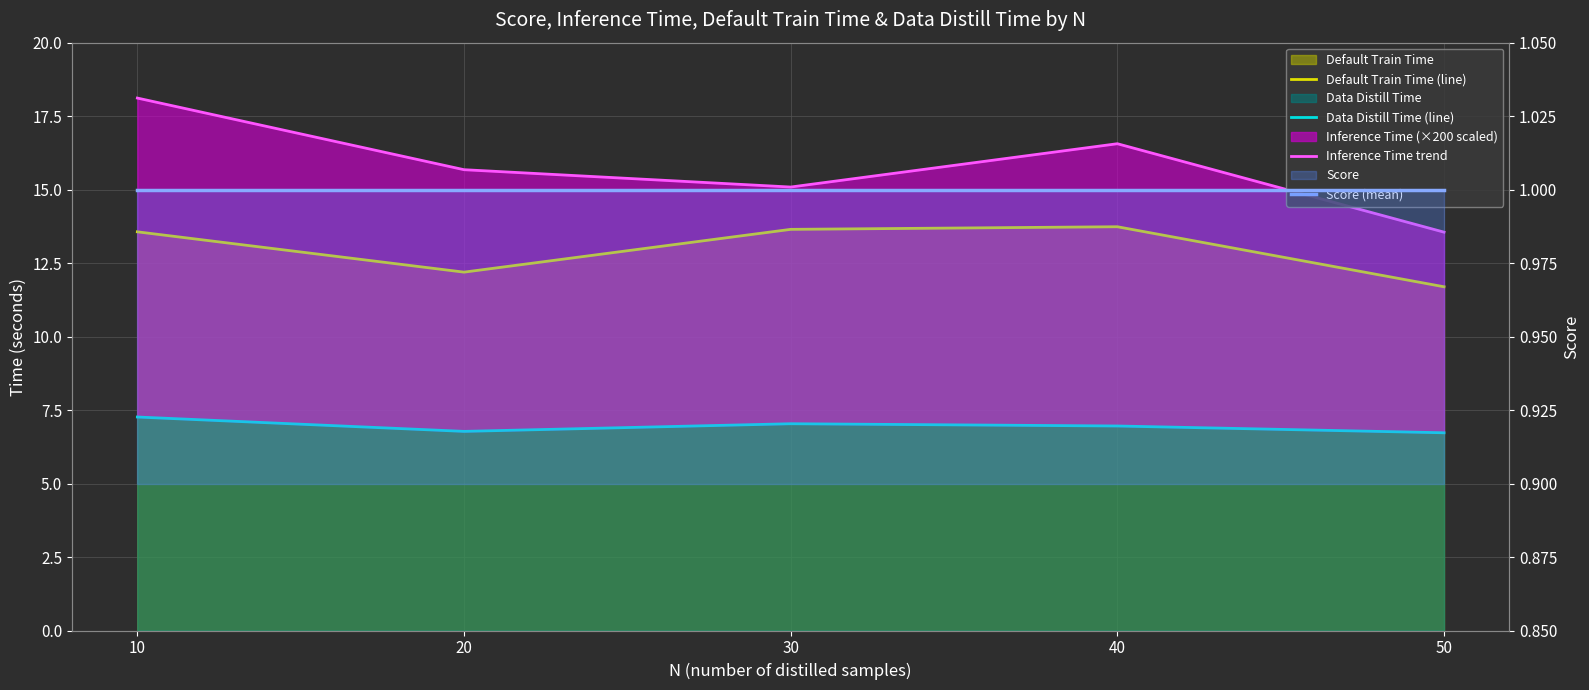

Is it true that Inference Time trend equals 15.1 at 30?

True